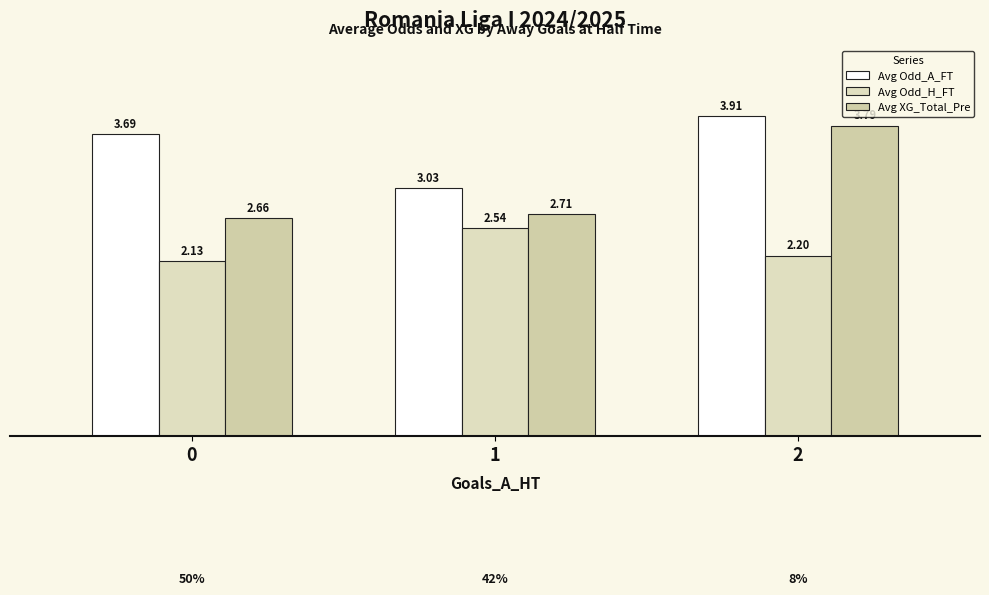

Is it true that Avg Odd_H_FT equals 3.5 at 0?

False